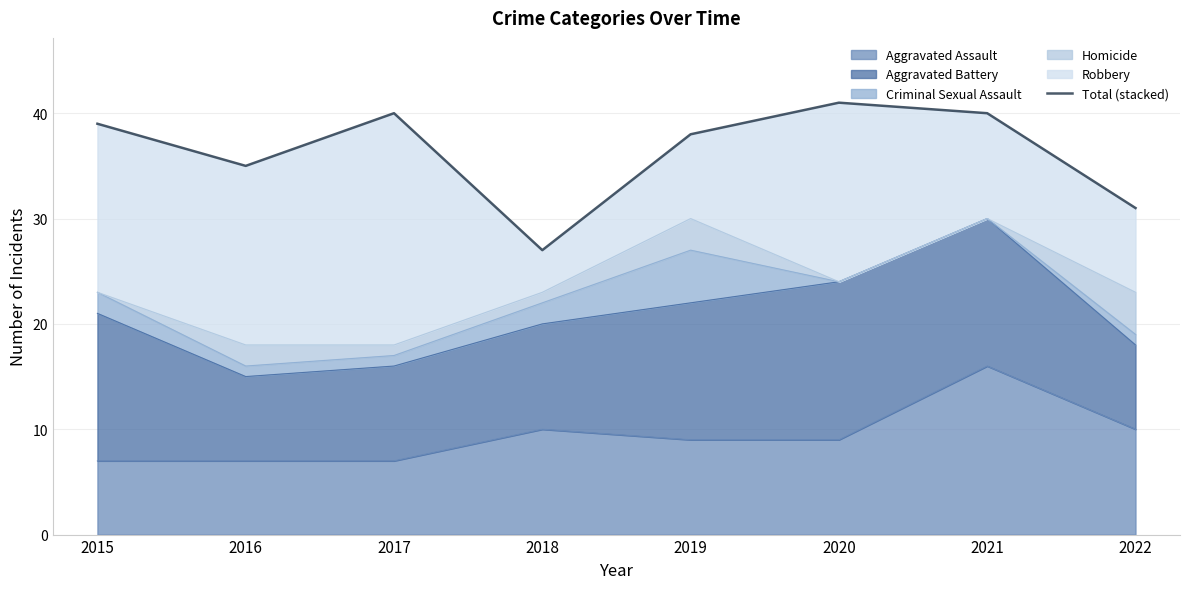

What is the change in value from 2016 to 2017?

+5